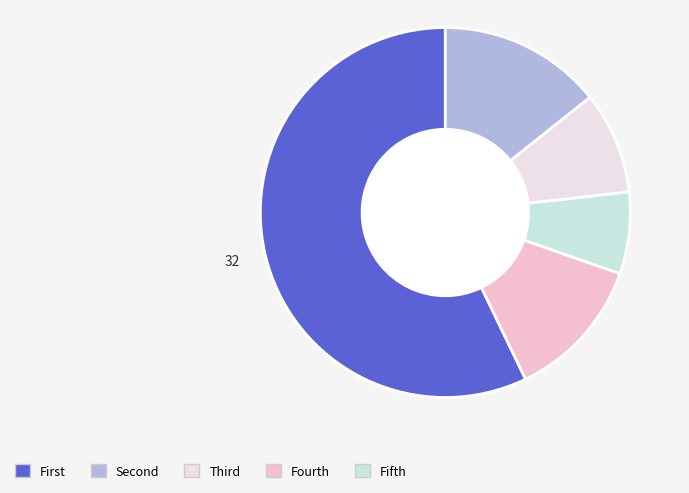

Does any single category account for the majority?

Yes